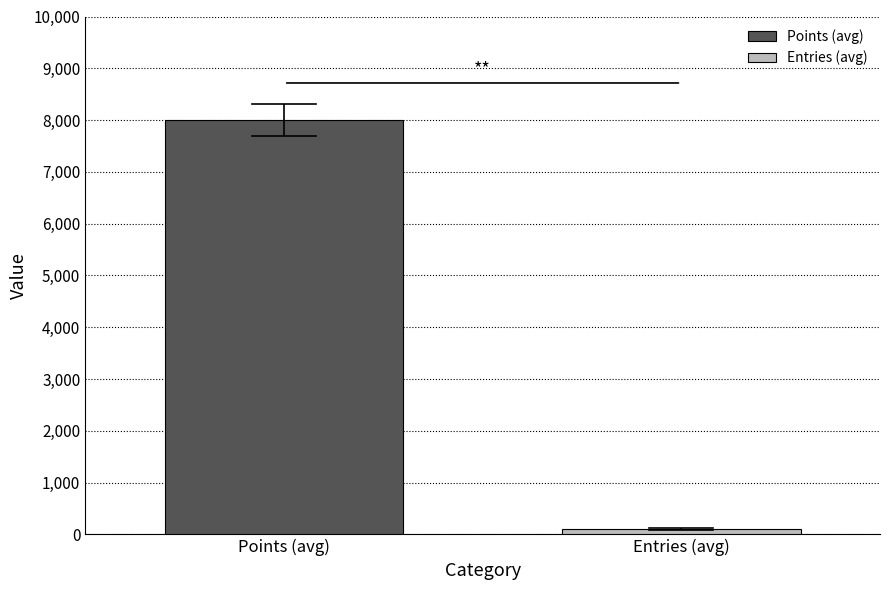

Rank the series by their maximum value, from highest to lowest.

Points (avg), Entries (avg)